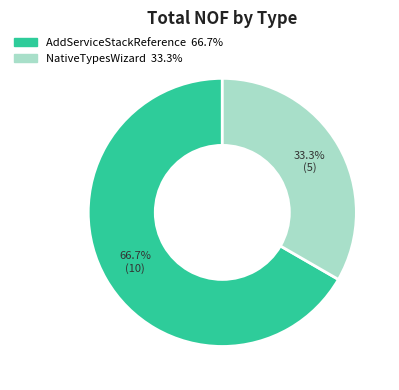

Does any single category account for the majority?

Yes